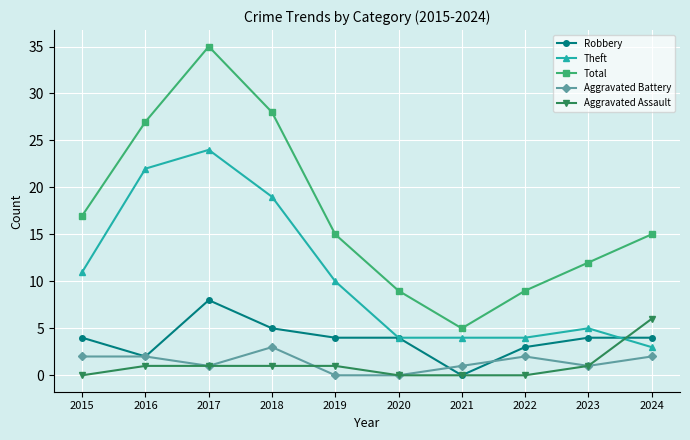

Which series has the largest range (max minus min)?

Total